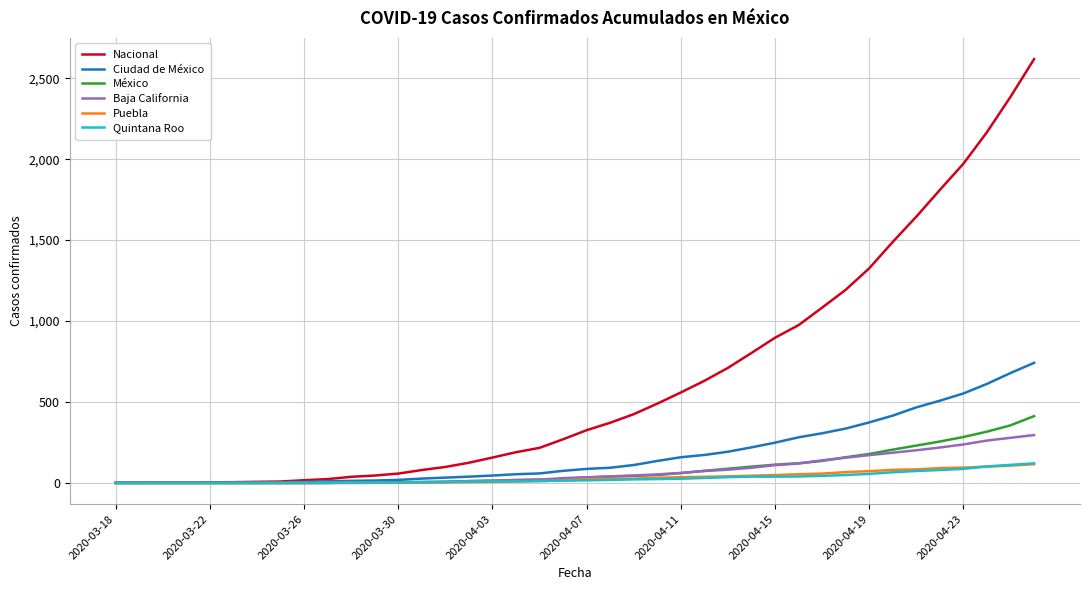

Which series has the largest range (max minus min)?

Nacional